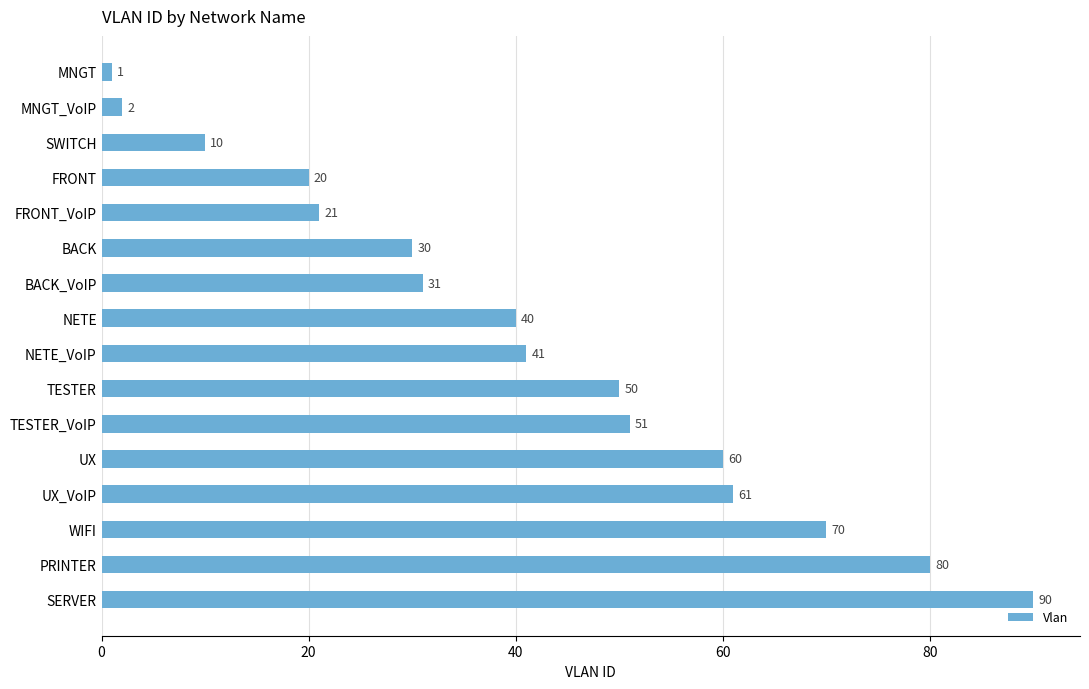

Reading top to bottom, transcribe all the data shown in this chart.

1	2	10	20	21	30	31	40	41	50	51	60	61	70	80	90